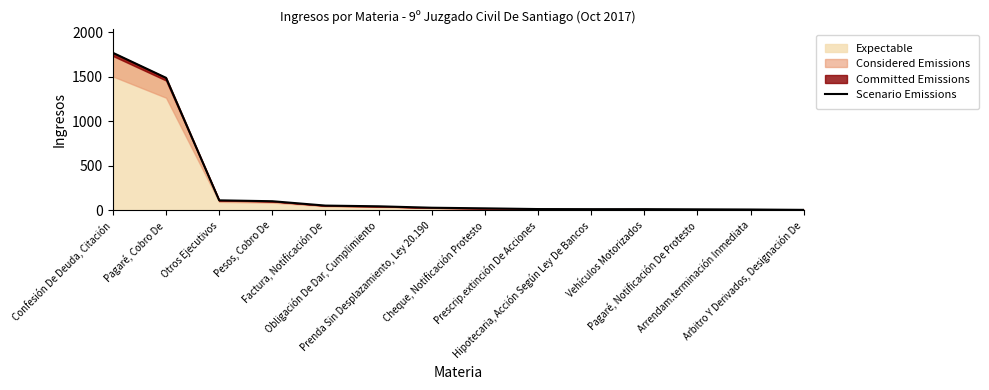

Count the number of categories in the chart.

14